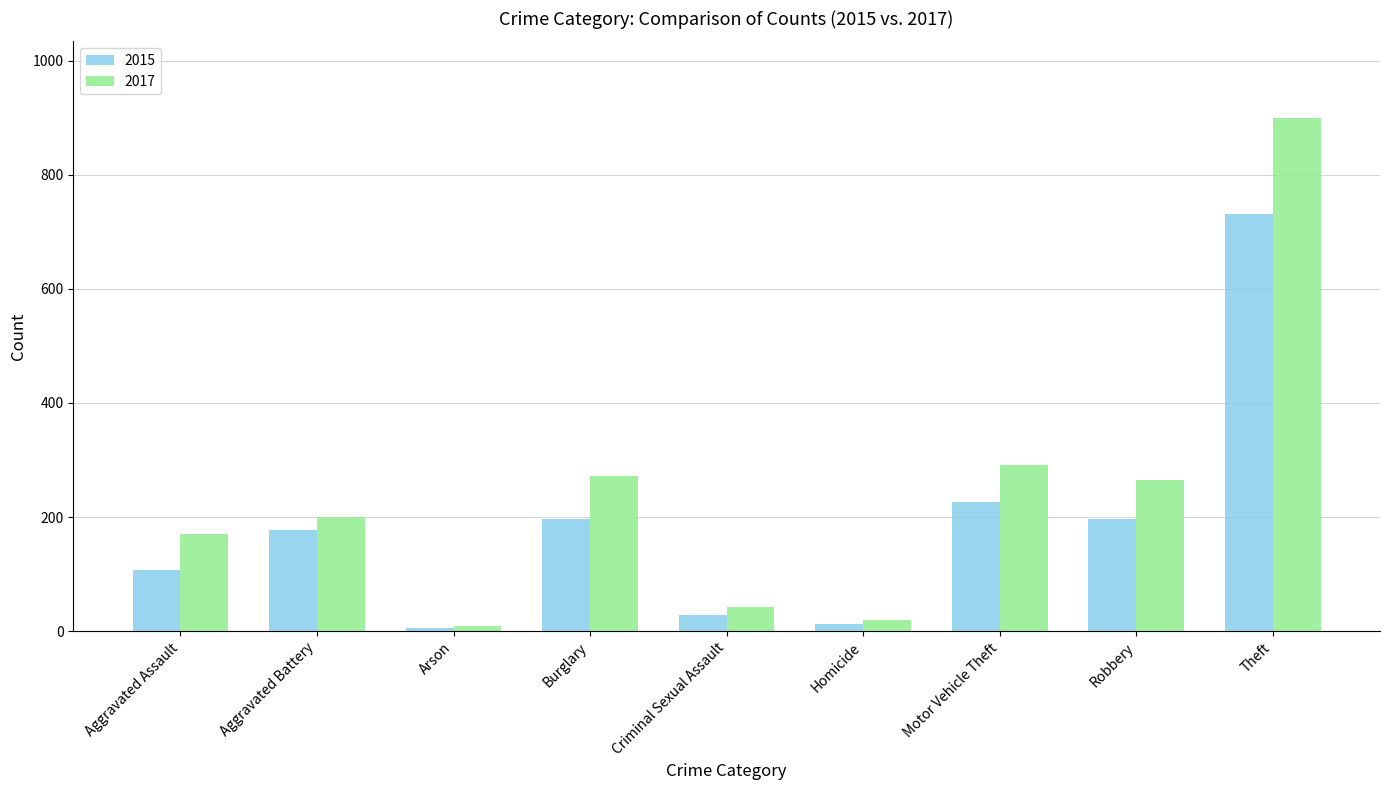

What is the difference between the 2017 values at Homicide and Burglary?

252